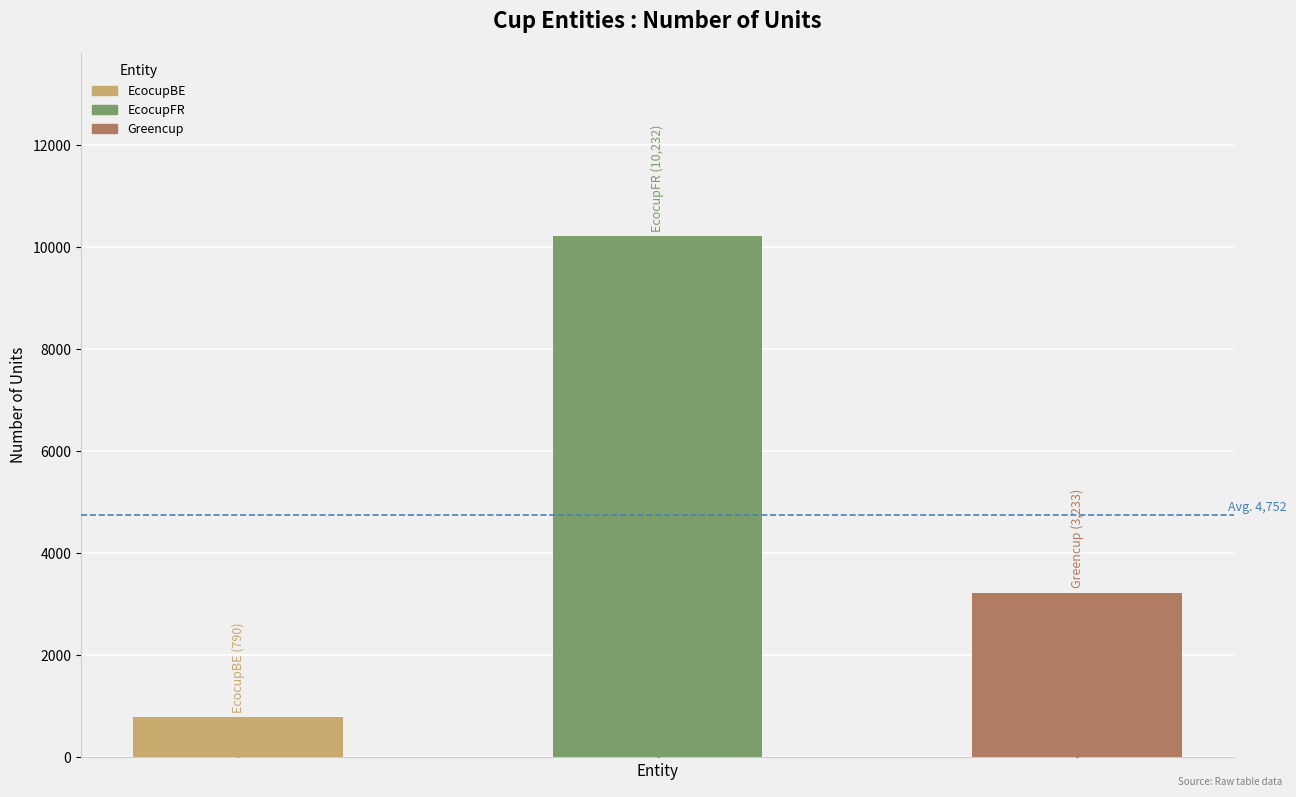

What is the value of the 3rd bar from the left?

3233